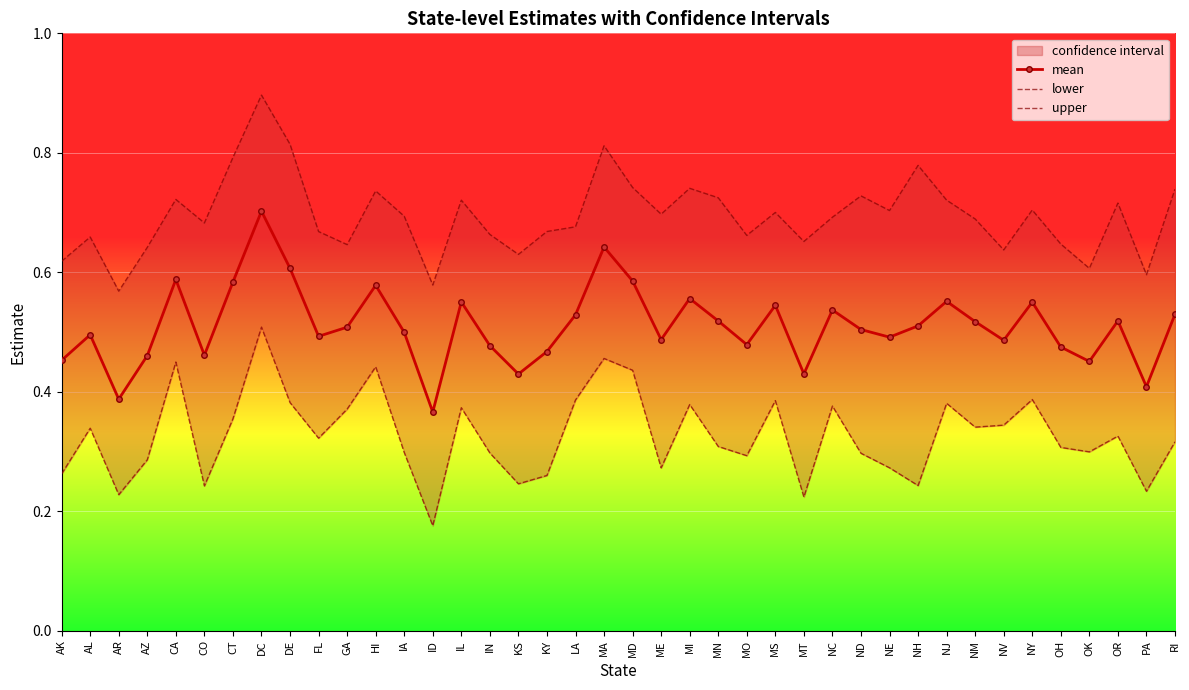

Which series has the widest spread of values?

mean